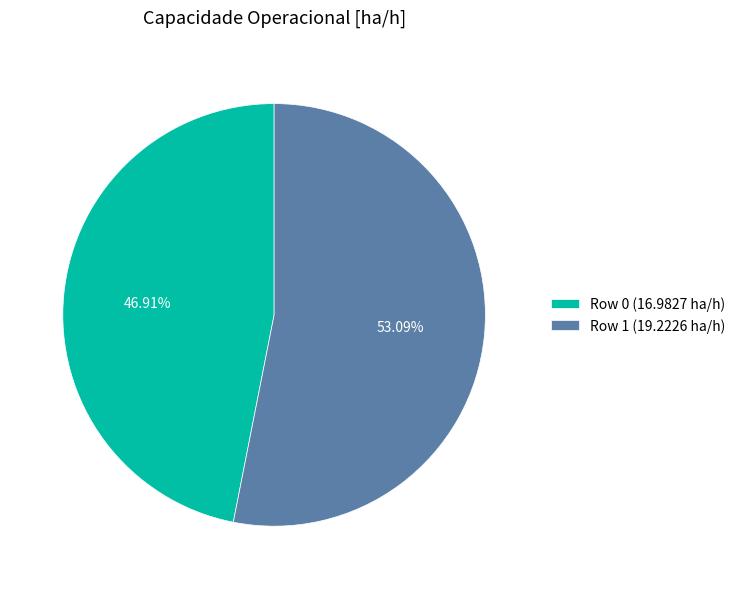

Combined, what portion of the pie is Row 0 and Row 1?

100.0%